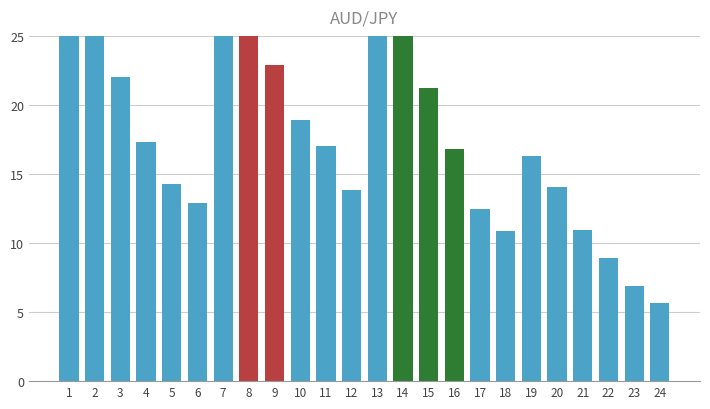

Reading left to right, transcribe all the data shown in this chart.

1=30.0	2=26.3	3=22.0	4=17.3	5=14.3	6=12.9	7=31.8	8=28.2	9=22.9	10=18.9	11=17.0	12=13.8	13=29.3	14=25.5	15=21.2	16=16.8	17=12.4	18=10.9	19=16.3	20=14.0	21=10.9	22=8.9	23=6.9	24=5.7